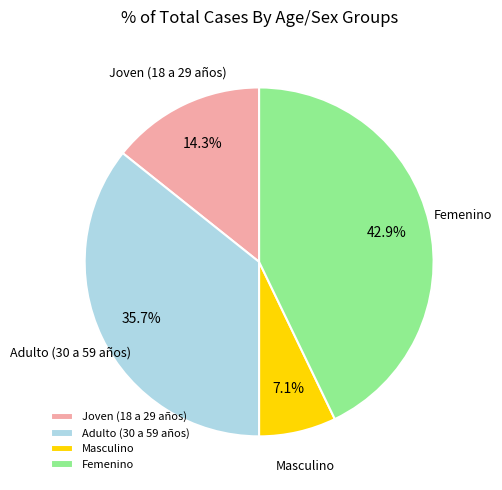

To the nearest percent, what percentage of the pie is Joven (18 a 29 años)?

14%